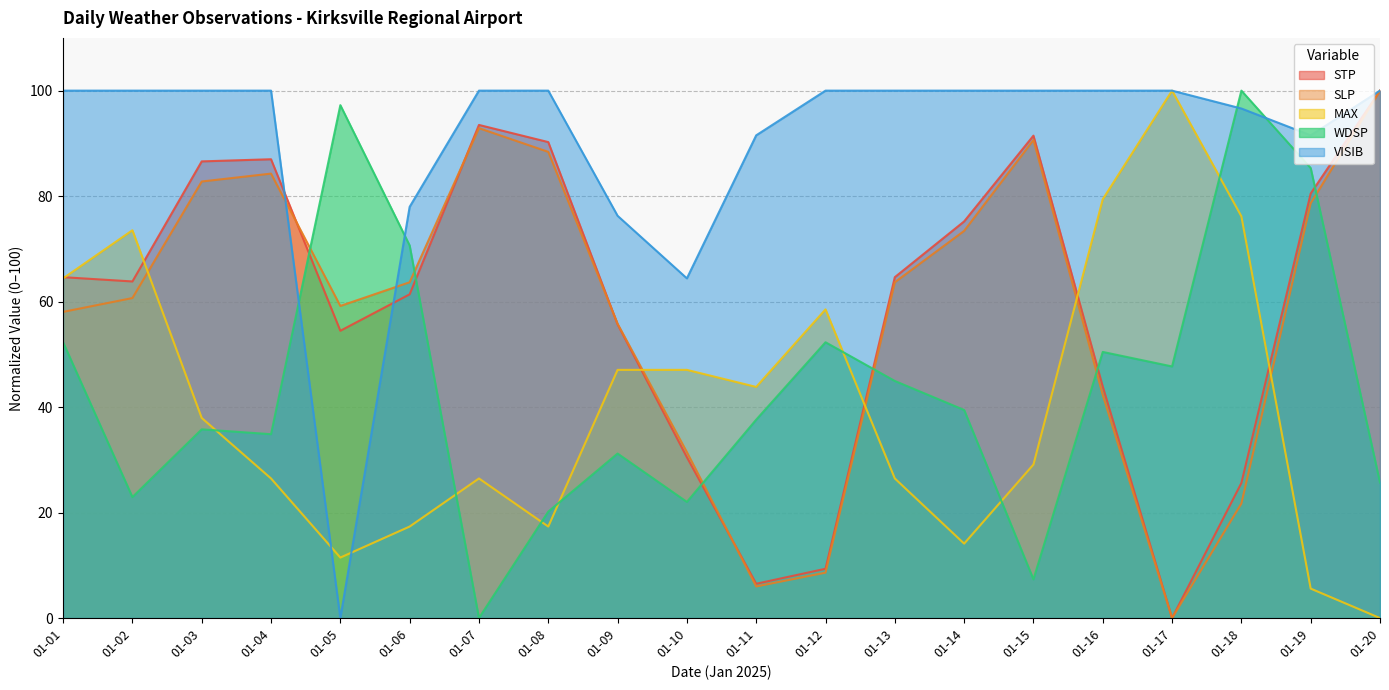

At which category does WDSP reach its first local valley?

01-02